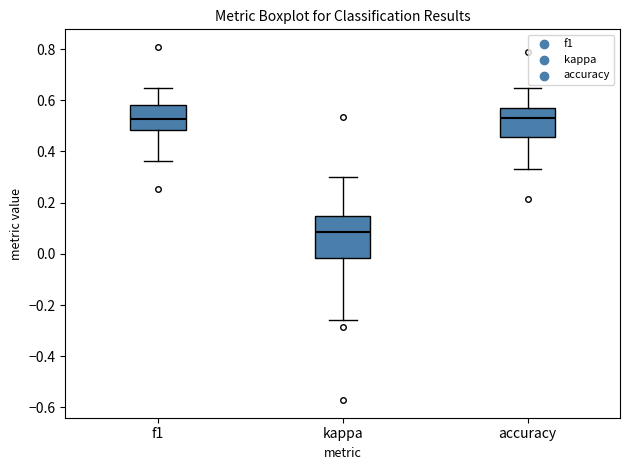

Reading left to right, read every box against the y-axis: the position of its median line, the range the box covers, and the ends of its whiskers. The values are not printed on the chart, so give them approximately, as read against the axis.

f1: median 0.52, box 0.48 to 0.58, whiskers 0.36 to 0.64
kappa: median 0.08, box -0.02 to 0.14, whiskers -0.26 to 0.30
accuracy: median 0.52, box 0.46 to 0.58, whiskers 0.34 to 0.66